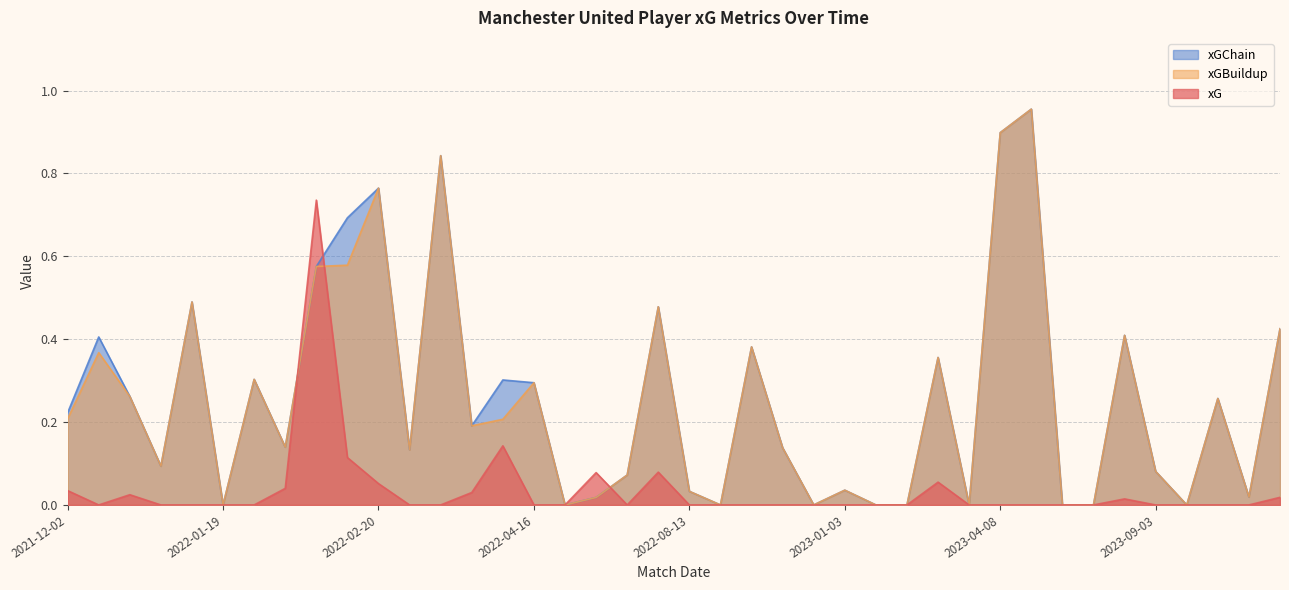

What is the sum of all xGChain values?

10.3